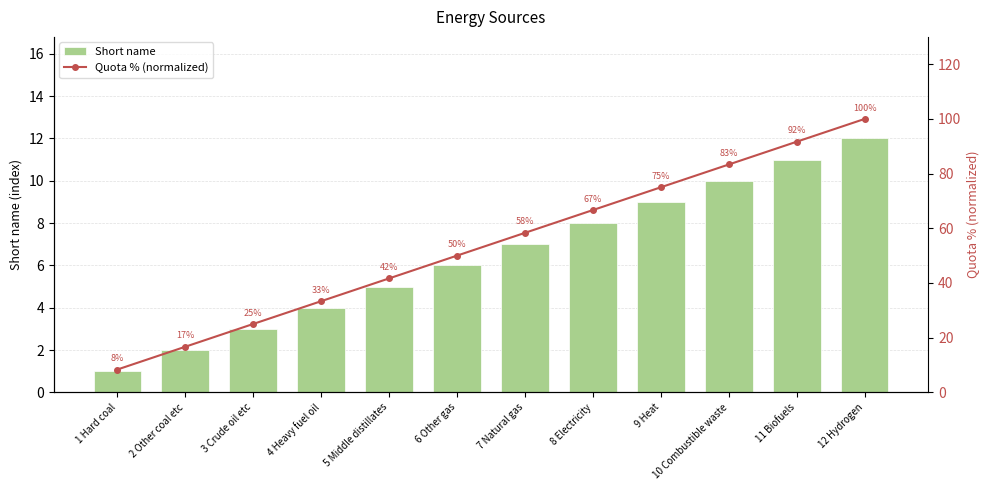

Which has a higher value, 6 Other gas or 10 Combustible waste?

10 Combustible waste